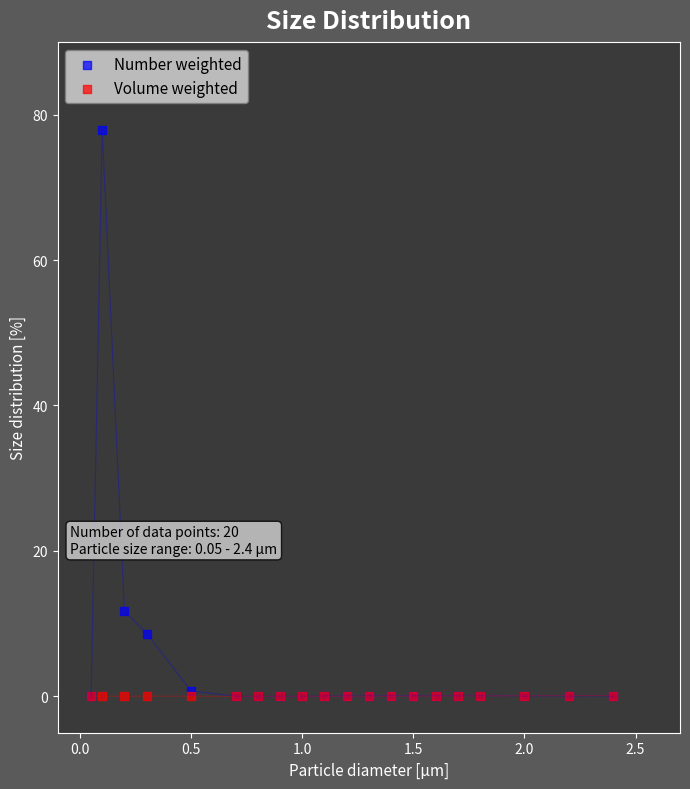

Across all series, what Y value is closest to 38?

11.8